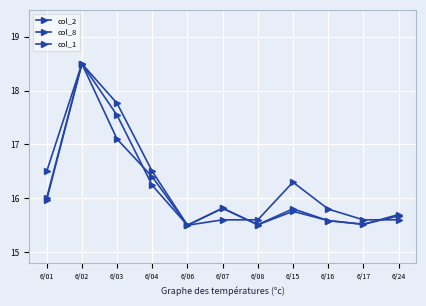

Count the number of categories in the chart.

11